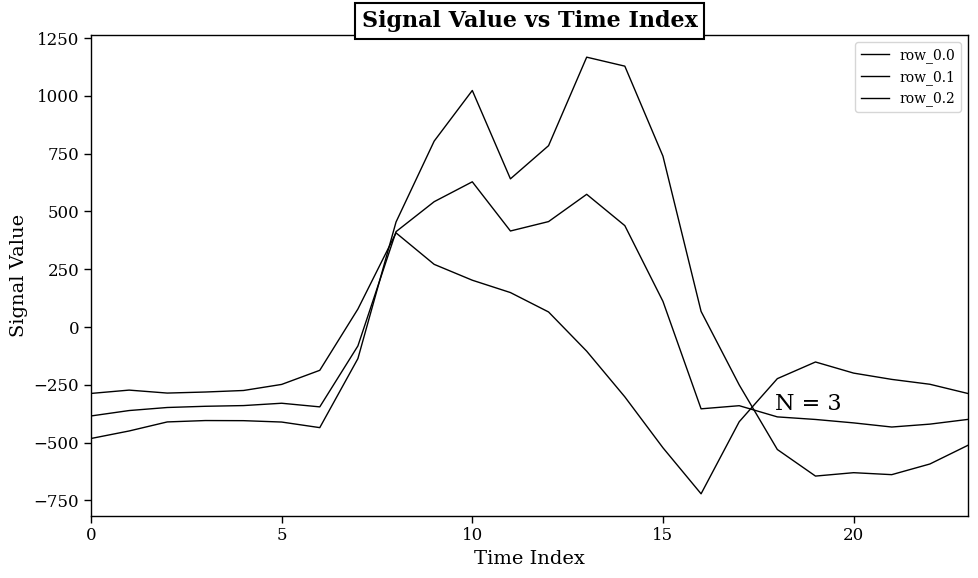

How many values in row_0.2 are below zero?

18